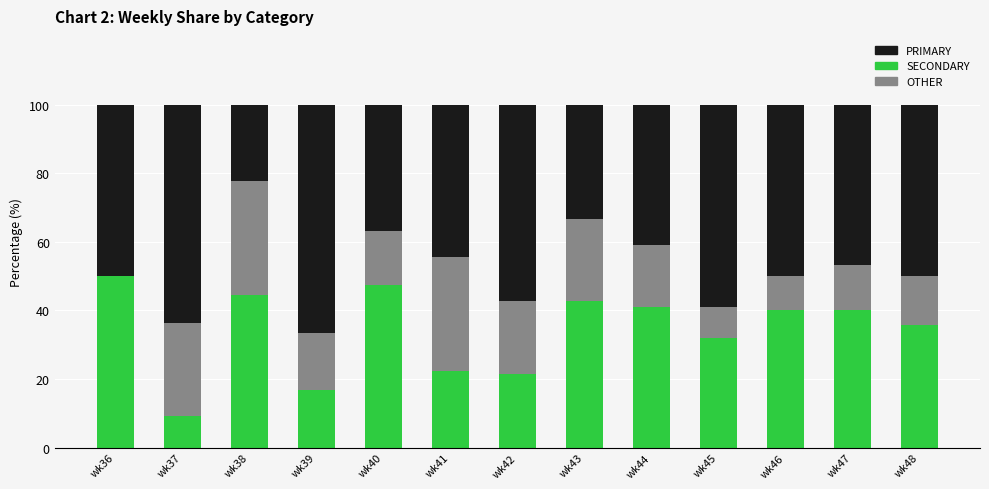

How many categories are shown in the chart?

13